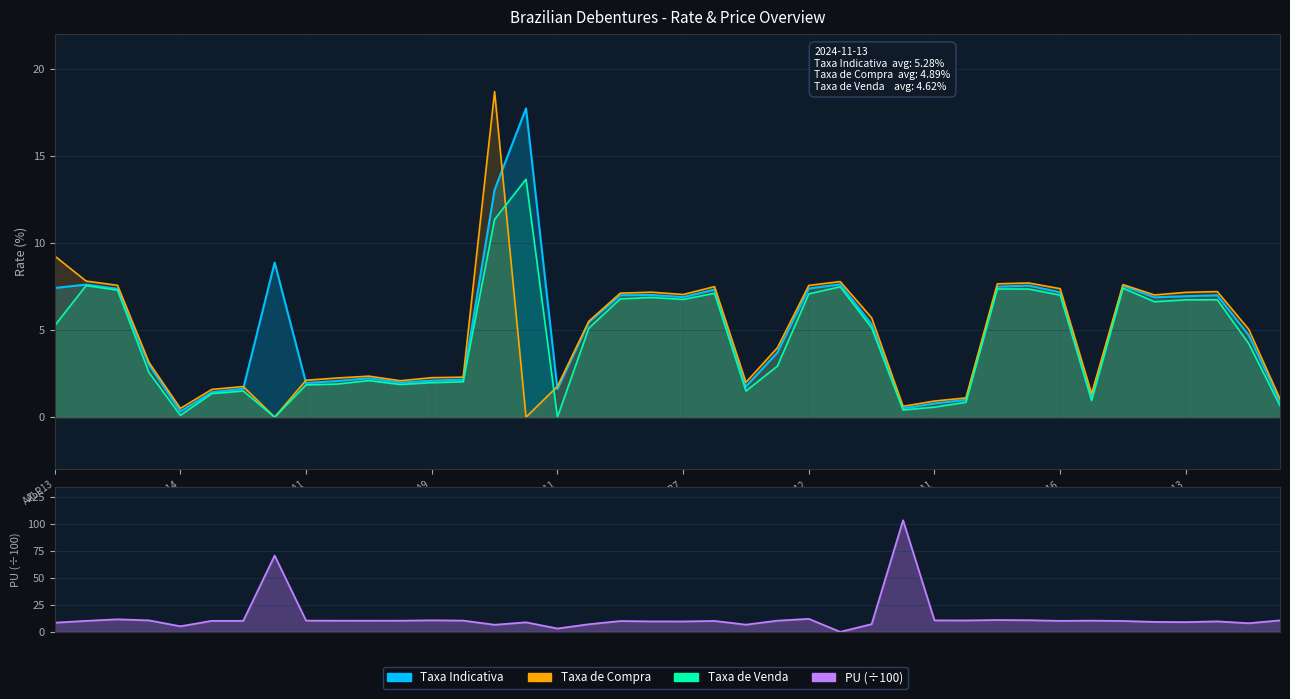

How many interior local peaks does the Taxa de Compra series have?

9